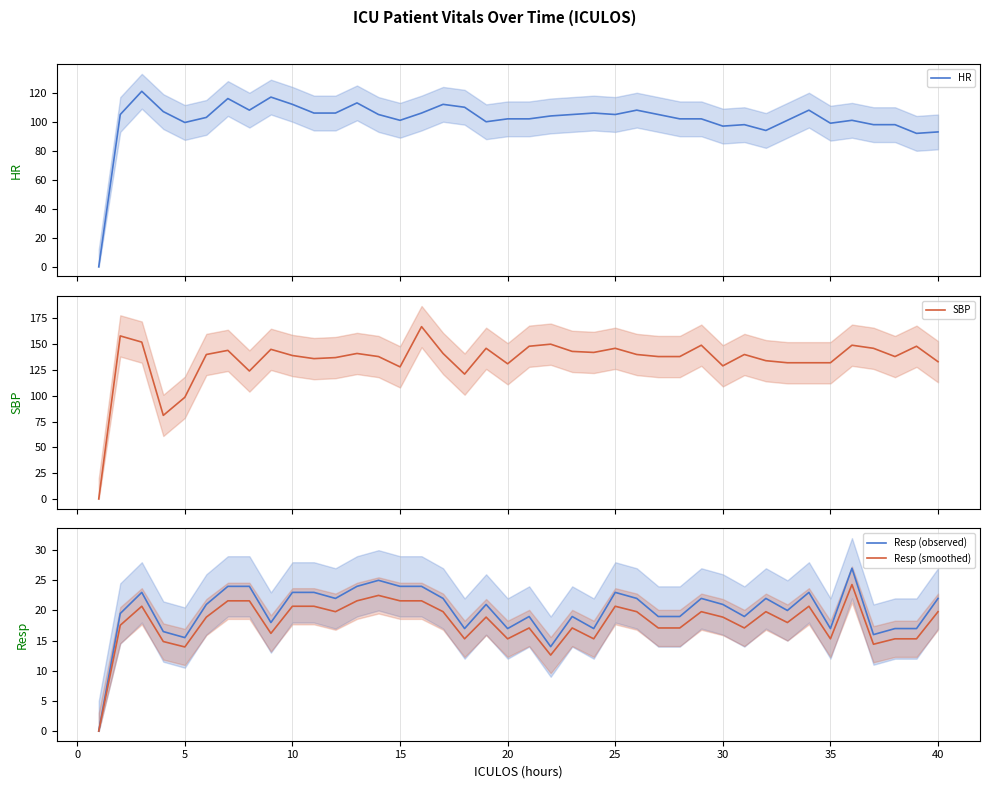

Reading left to right, transcribe all the data shown in this chart.

HR: 0.0	105.0	121.0	107.0	99.5	103.0	116.0	108.0	117.0	112.0	106.0	106.0	113.0	105.0	101.0	106.0	112.0	110.0	100.0	102.0	102.0	104.0	105.0	106.0	105.0	108.0	105.0	102.0	102.0	97.0	98.0	94.0	101.0	108.0	99.0	101.0	98.0	98.0	92.0	93.0
SBP: 0.0	158.0	152.0	81.0	98.5	140.0	144.0	124.0	145.0	139.0	136.0	137.0	141.0	138.0	128.0	167.0	141.0	121.0	146.0	131.0	148.0	150.0	143.0	142.0	146.0	140.0	138.0	138.0	149.0	129.0	140.0	134.0	132.0	132.0	132.0	149.0	146.0	138.0	148.0	133.0
Resp (observed): 0.0	19.5	23.0	16.5	15.5	21.0	24.0	24.0	18.0	23.0	23.0	22.0	24.0	25.0	24.0	24.0	22.0	17.0	21.0	17.0	19.0	14.0	19.0	17.0	23.0	22.0	19.0	19.0	22.0	21.0	19.0	22.0	20.0	23.0	17.0	27.0	16.0	17.0	17.0	22.0
Resp (smoothed): 0.0	17.6	20.7	14.8	14.0	18.9	21.6	21.6	16.2	20.7	20.7	19.8	21.6	22.5	21.6	21.6	19.8	15.3	18.9	15.3	17.1	12.6	17.1	15.3	20.7	19.8	17.1	17.1	19.8	18.9	17.1	19.8	18.0	20.7	15.3	24.3	14.4	15.3	15.3	19.8